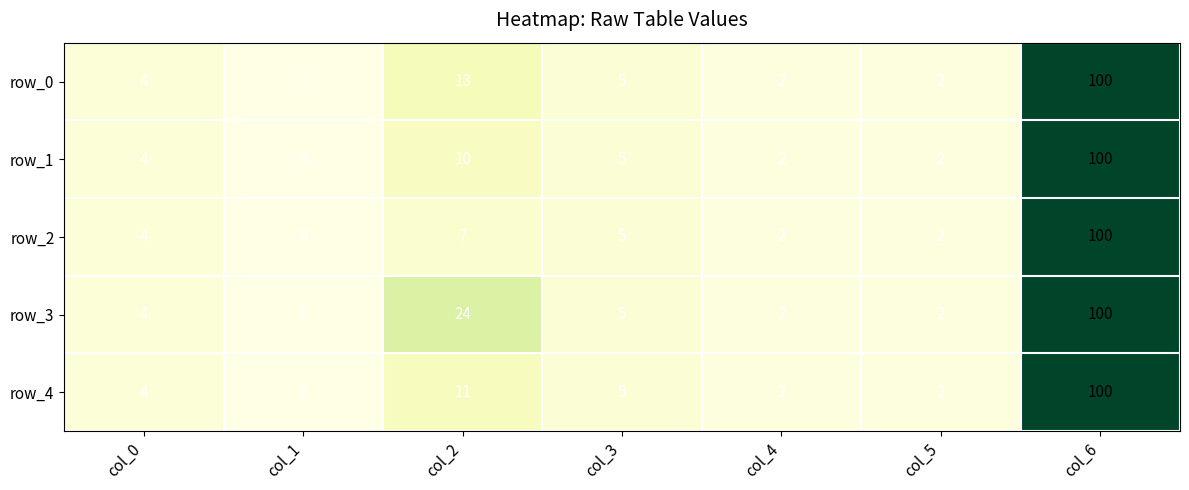

Is the value of row_0 at col_6 greater than the value of row_2 at col_1?

Yes